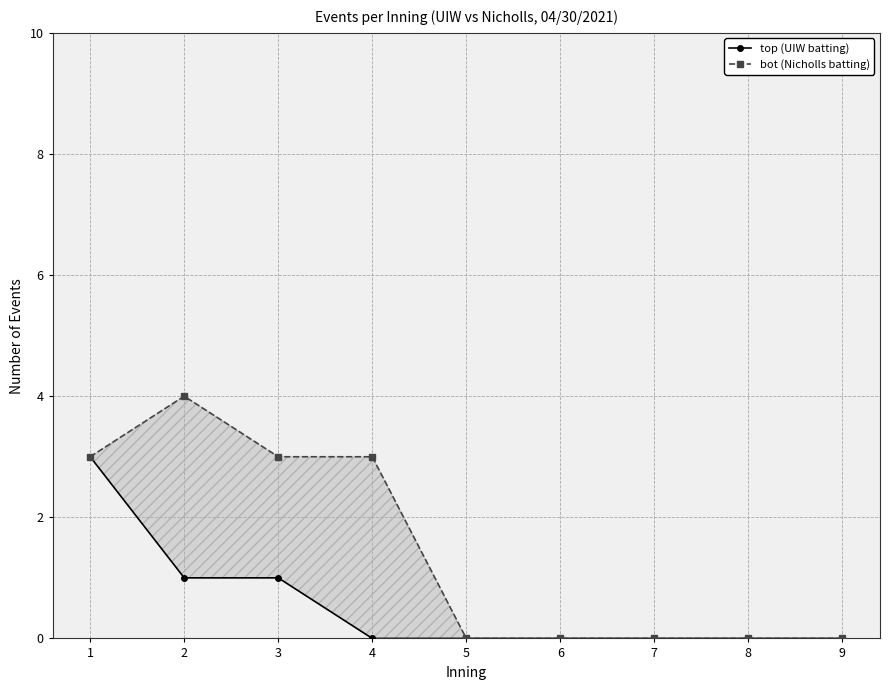

What is the sum of all top (UIW batting) values?

5